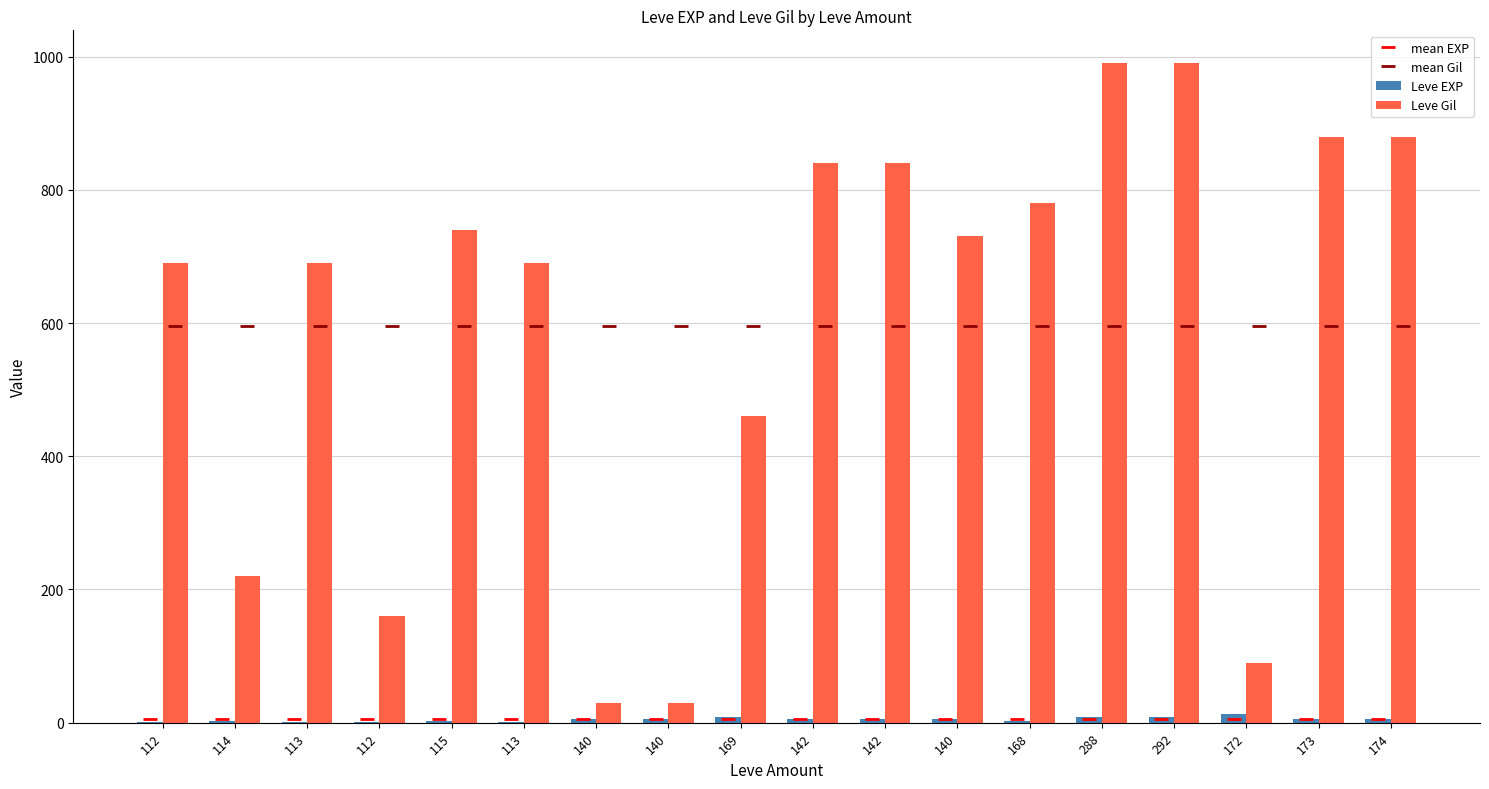

What is the approximate value of Leve EXP at 140?

6.0